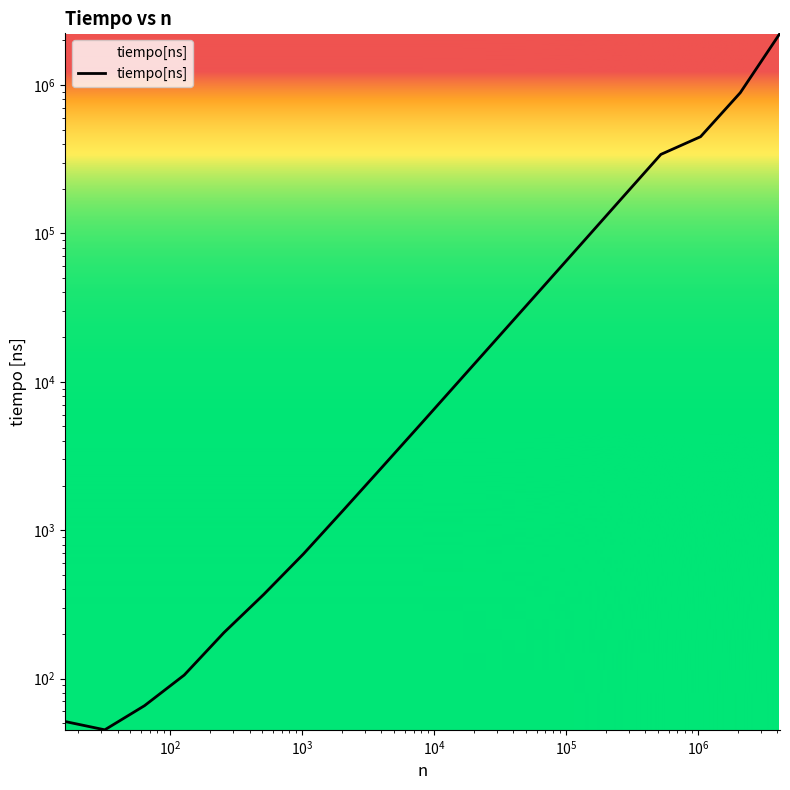

Which category has the highest value across all series?

4194304